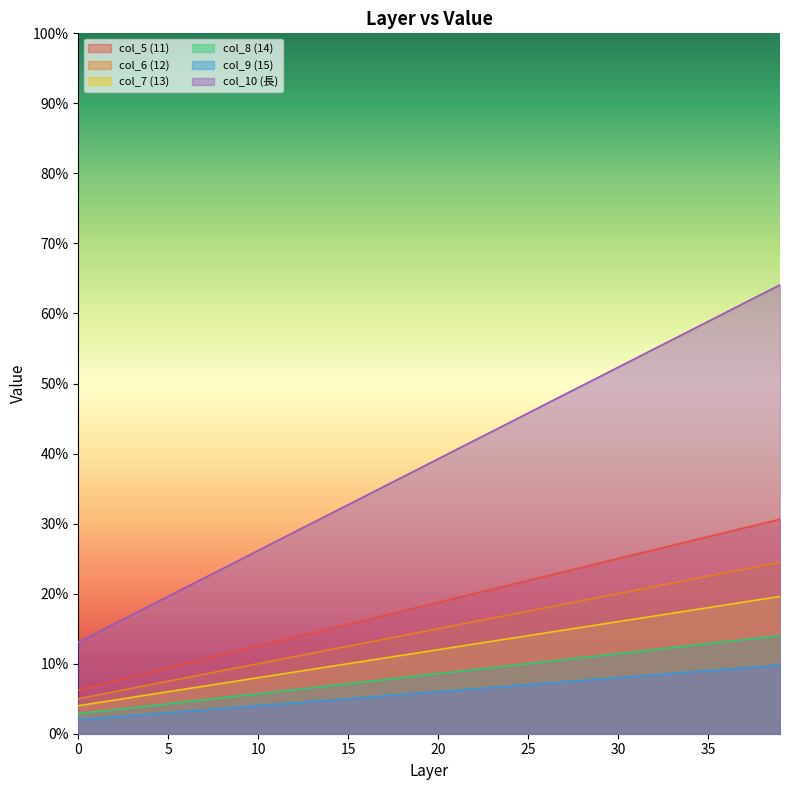

What is the lowest value of the col_6 (12) series?

0.1